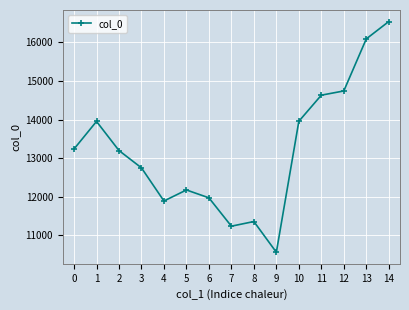

The value at 4 is 15676.8. True or false?

False